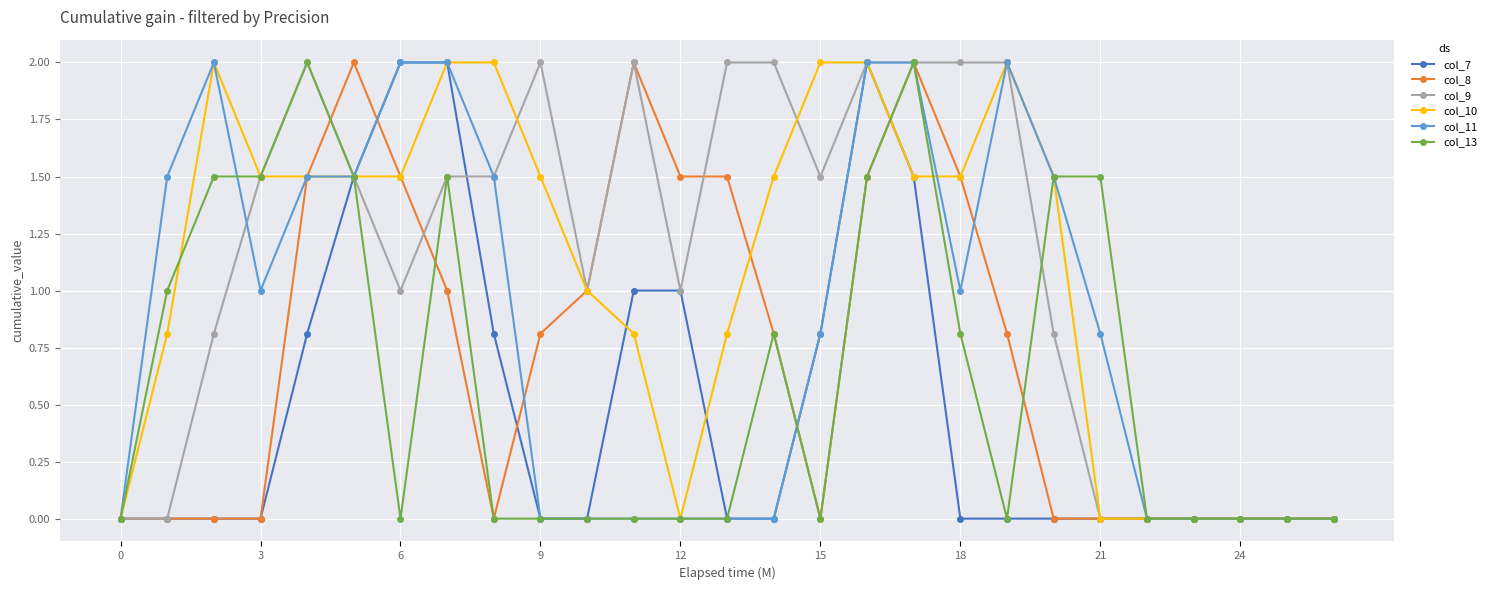

What is the value of the col_10 point at the 9th from the left?

2.0